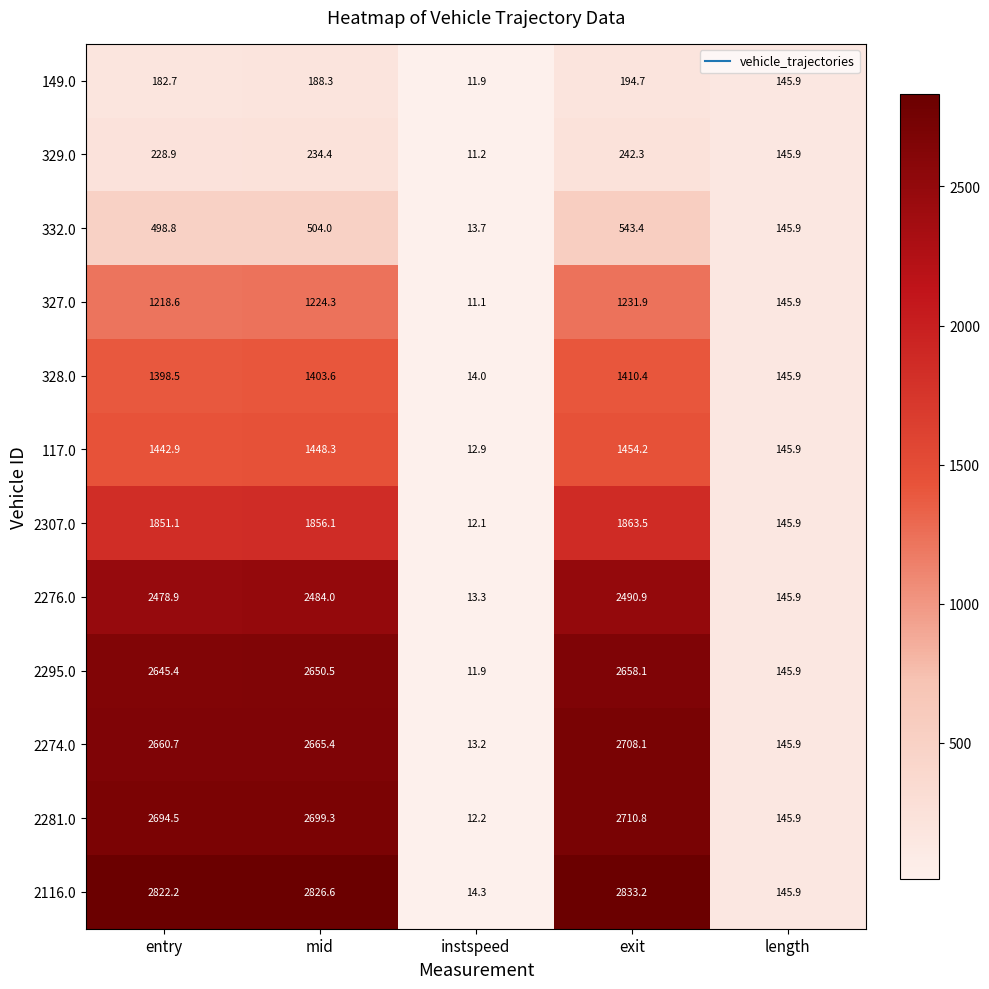

Which series has the largest total across all categories?

2116.0